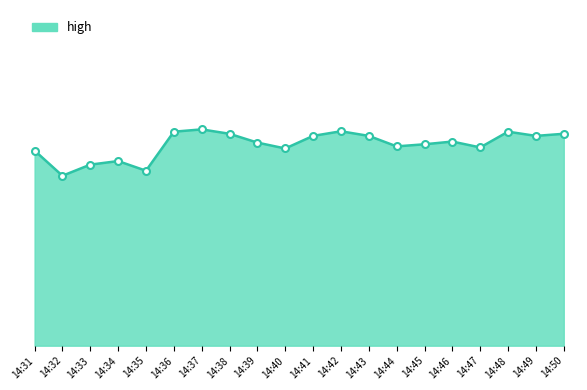

What is the greatest value displayed?

10.3